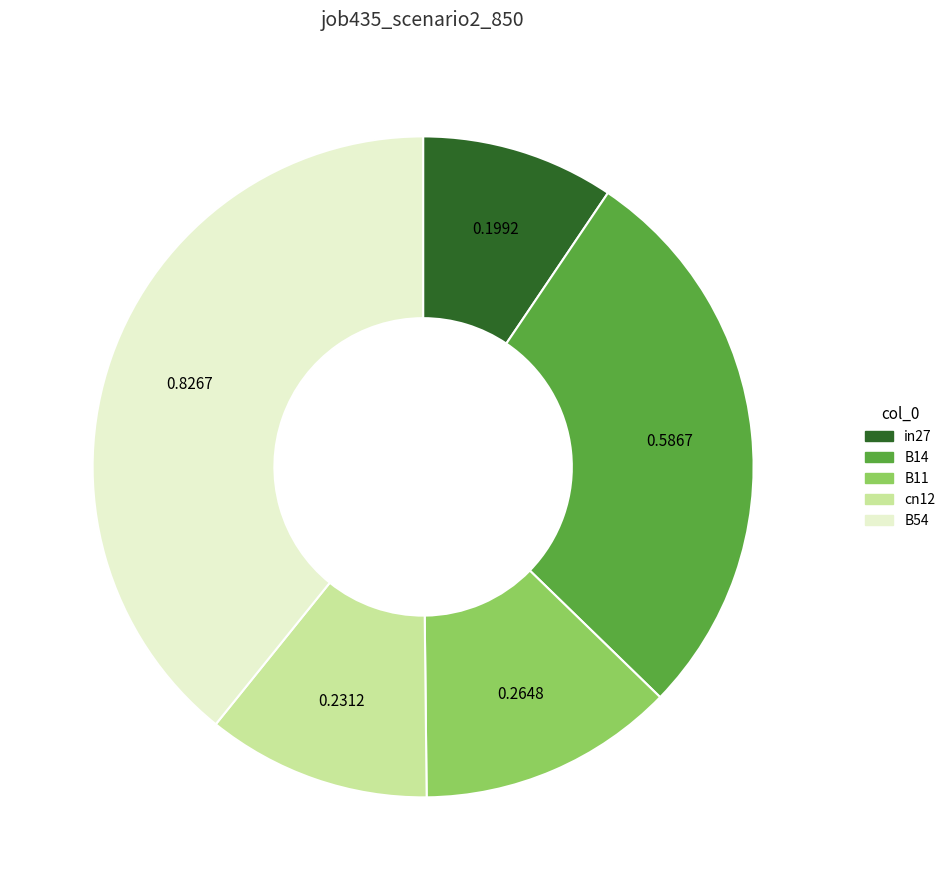

How many slices are in this pie chart?

5